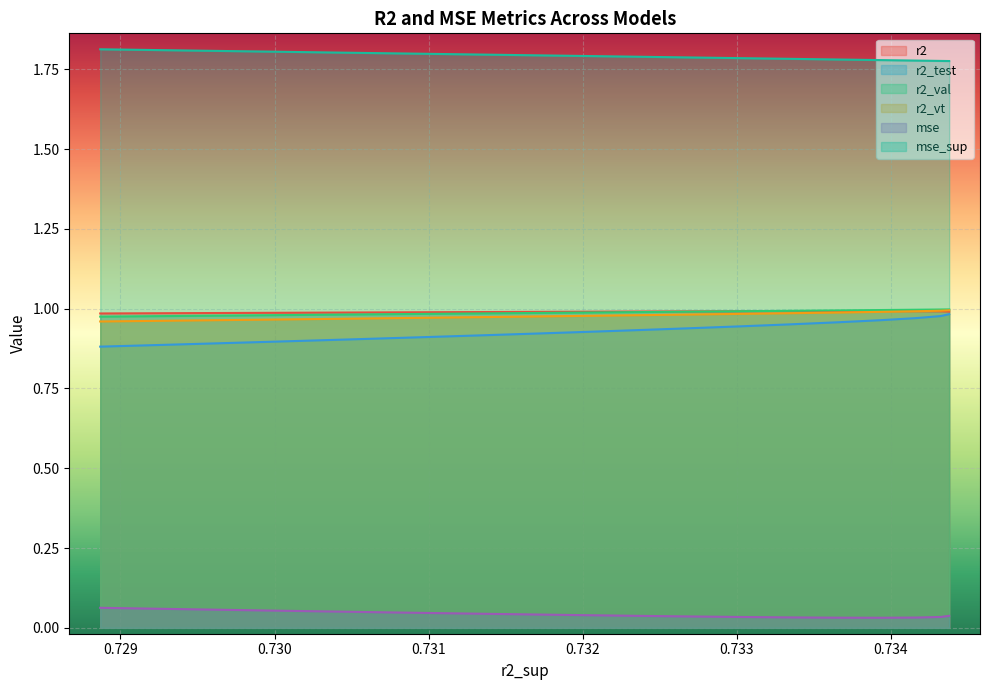

Rank the series by their maximum value, from lowest to highest.

mse, r2_test, r2, r2_vt, r2_val, mse_sup